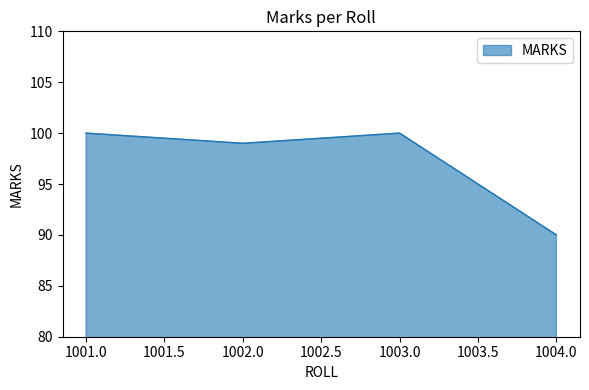

What position from the left is 1002.0?

2